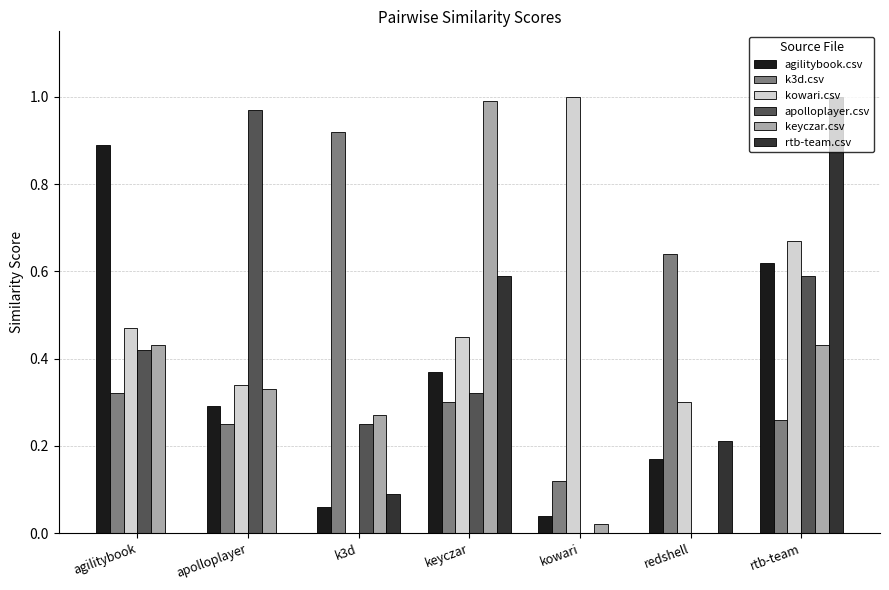

What is the sum of all agilitybook.csv values?

2.4